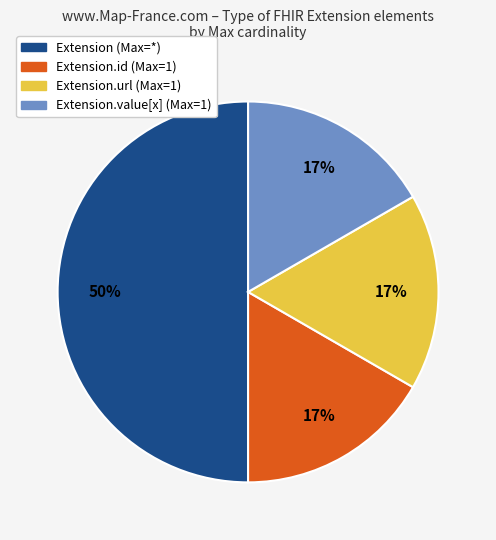

To the nearest percent, what is the average slice percentage?

25%